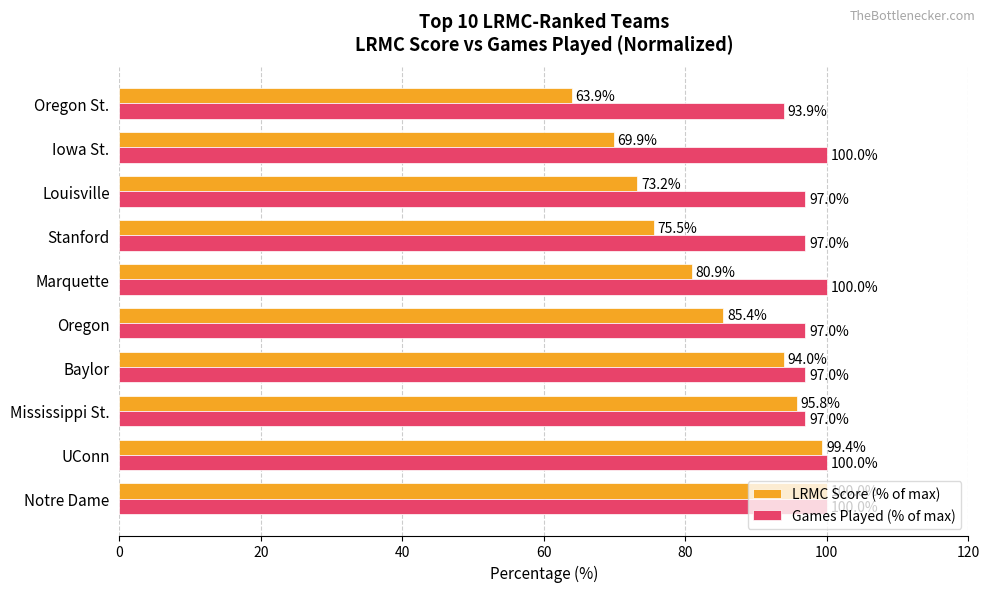

What is the difference between the maximum and minimum values in the Games Played (% of max) series?

6.1